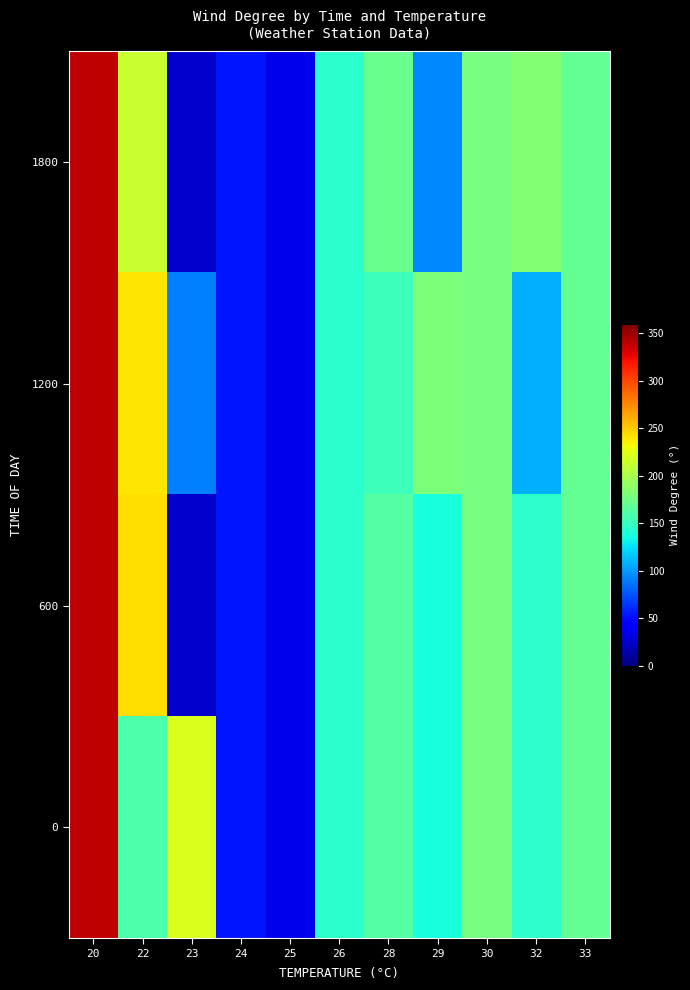

Which label corresponds to the smallest value in the chart?

23